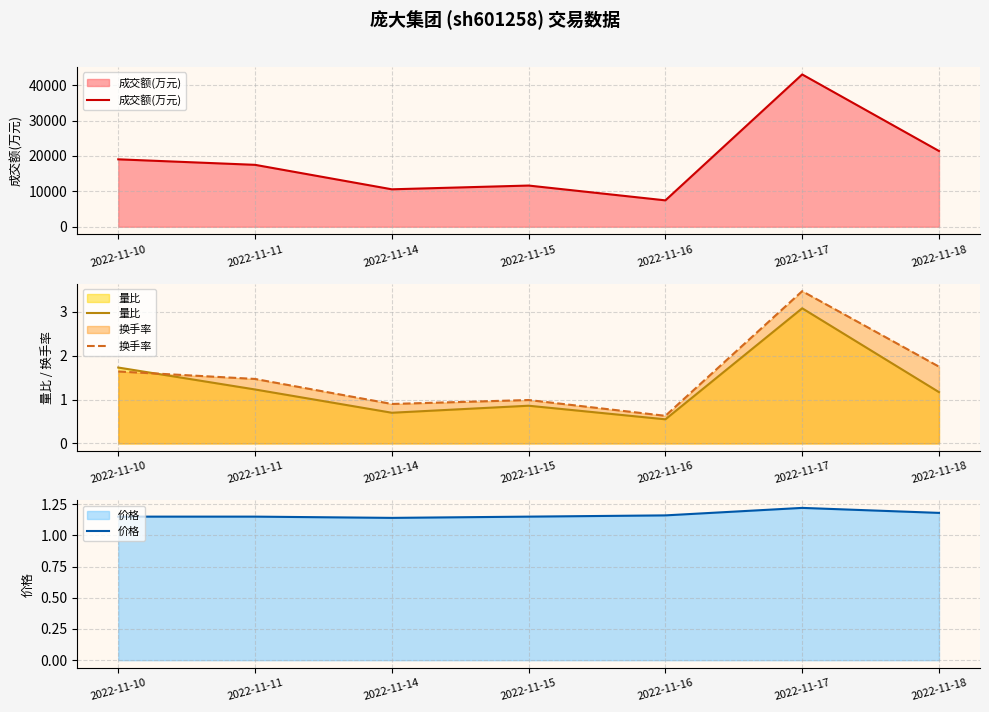

Between 2022-11-14 and 2022-11-10, which is larger?

2022-11-10